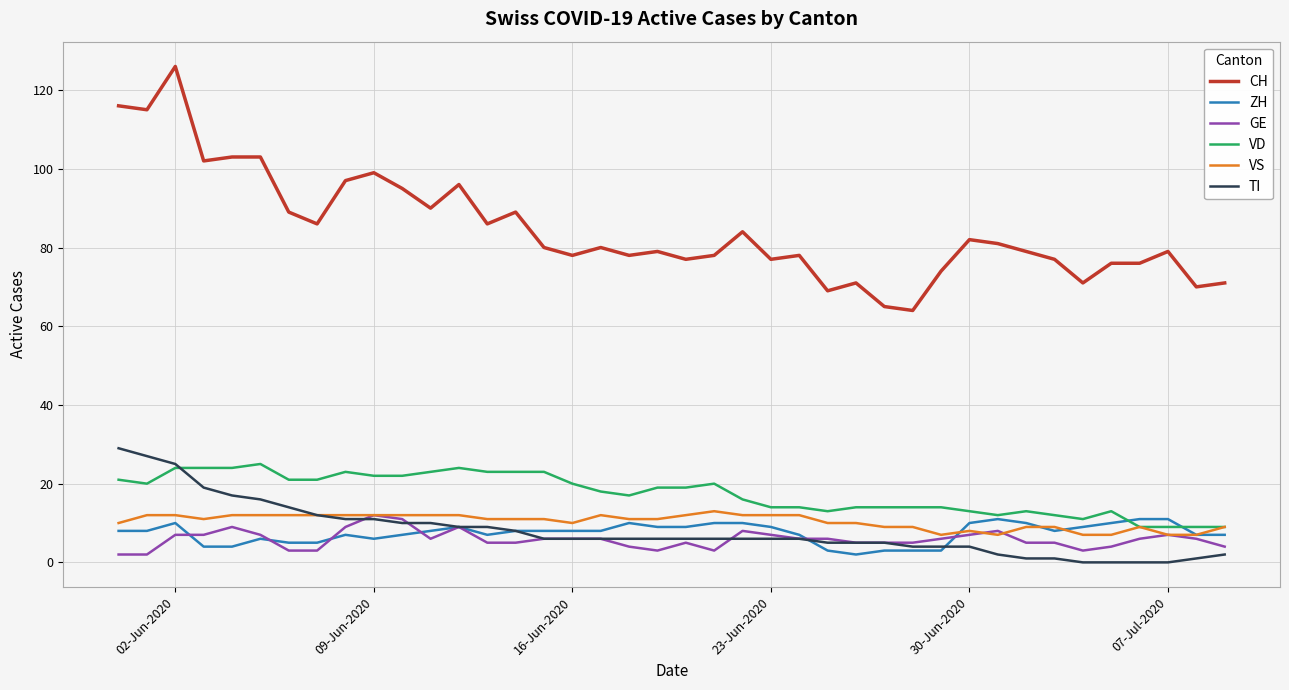

What is the lowest value of the VD series?

9